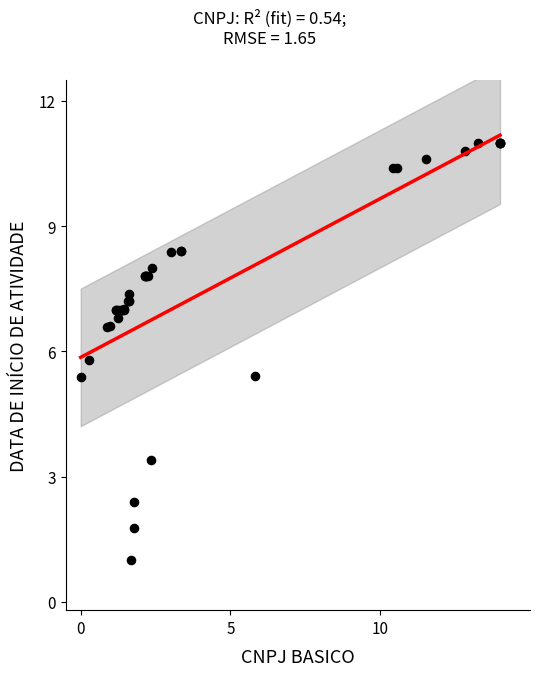

What Y value in the scatter plot is closest to 6?

5.8